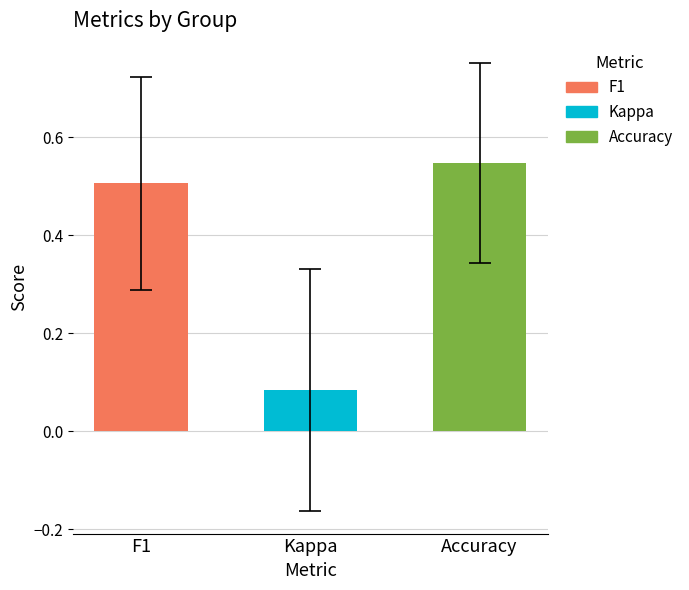

The accuracy series shows 0.7 at 2. True or false?

False